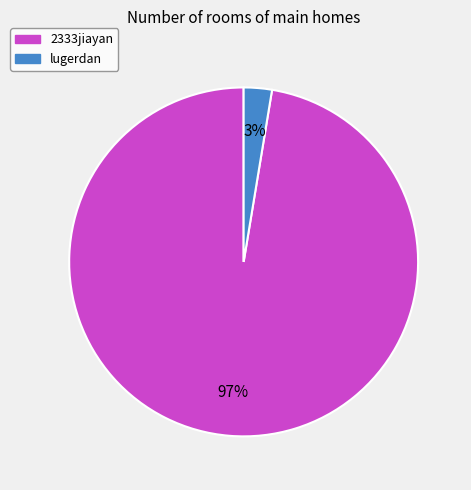

To the nearest percent, what is the average slice percentage?

50%